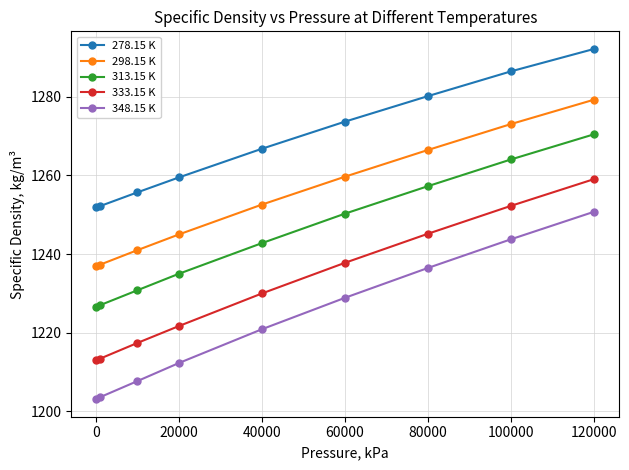

List the series in order of their overall mean, highest first.

278.15 K, 298.15 K, 313.15 K, 333.15 K, 348.15 K